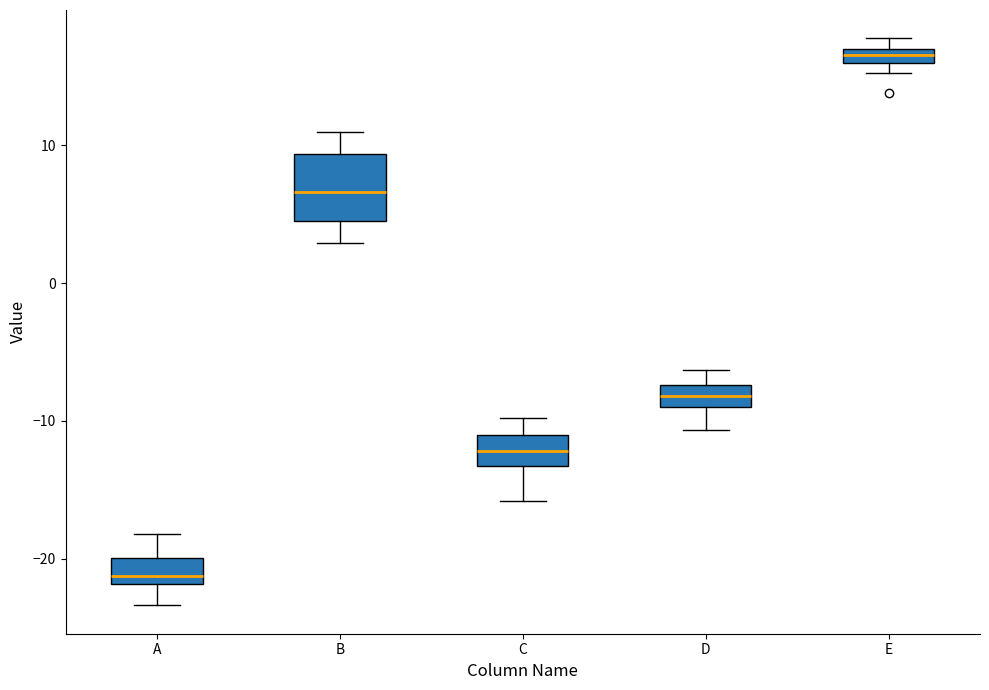

Where does the lower whisker of the box for C end on the y-axis? The values are not printed on the chart, so give them approximately, as read against the axis.

-16